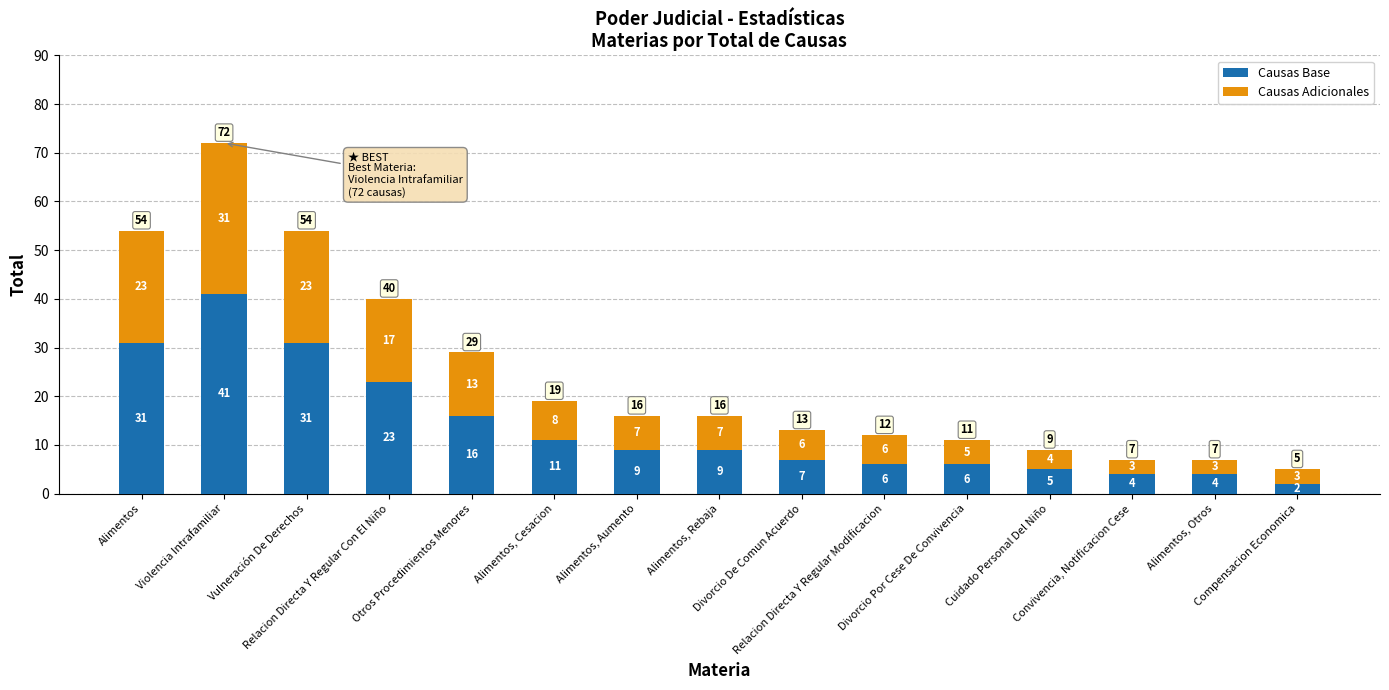

What is the highest value of the Causas Base series?

41